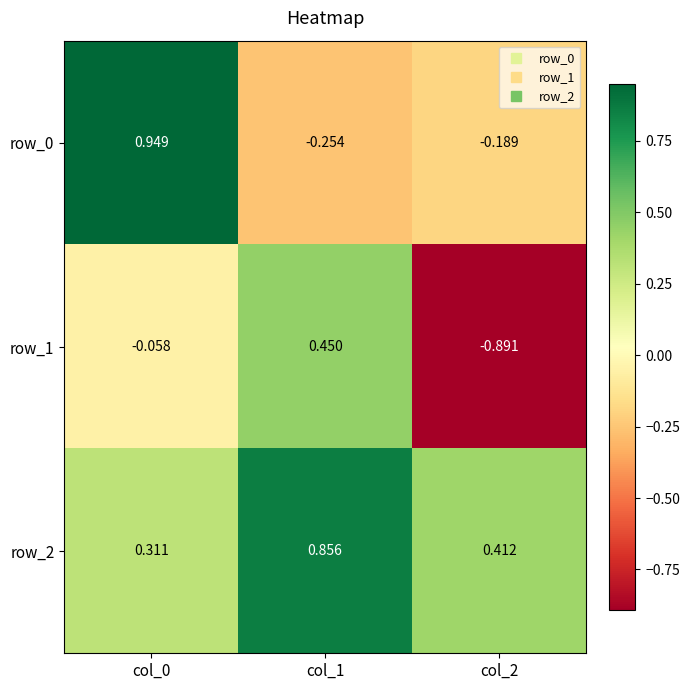

At which label does row_2 reach its peak?

col_1